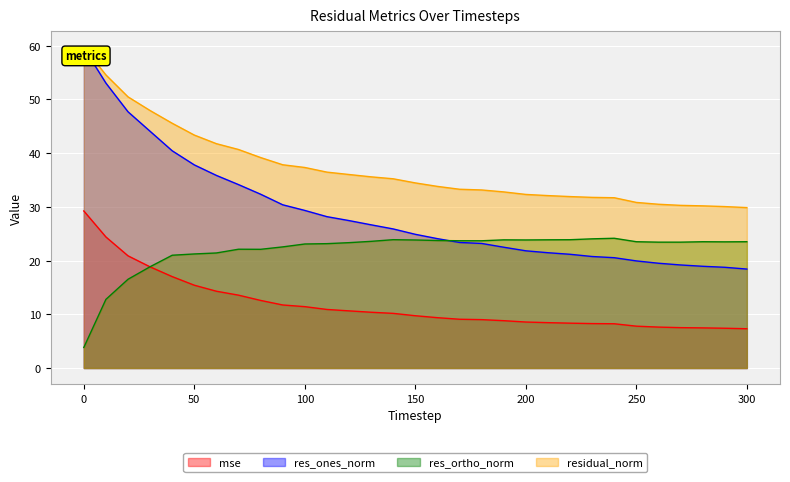

What is the spread (max minus min) of values at 210?

23.7